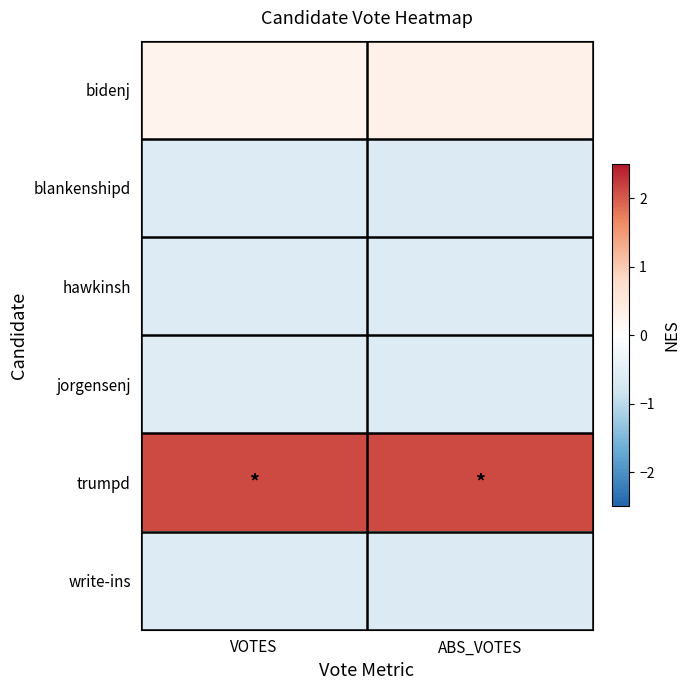

At ABS_VOTES, list the series in order from largest to smallest.

trumpd, bidenj, jorgensenj, hawkinsh, blankenshipd, write-ins